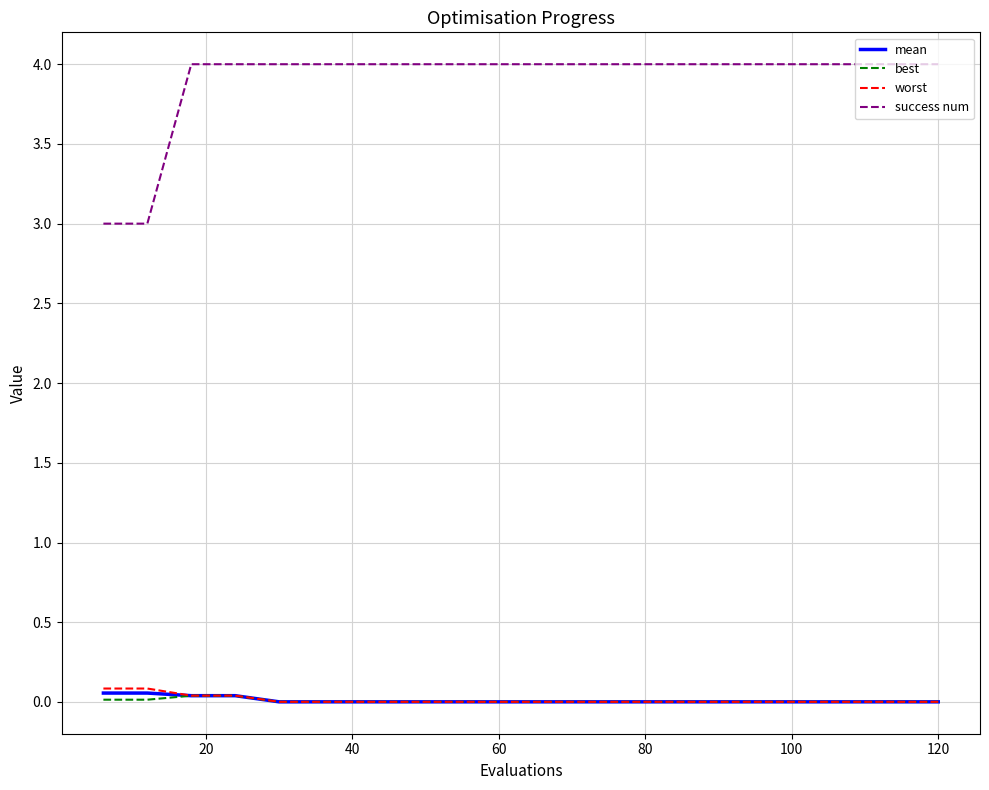

Which series has the largest range (max minus min)?

success num